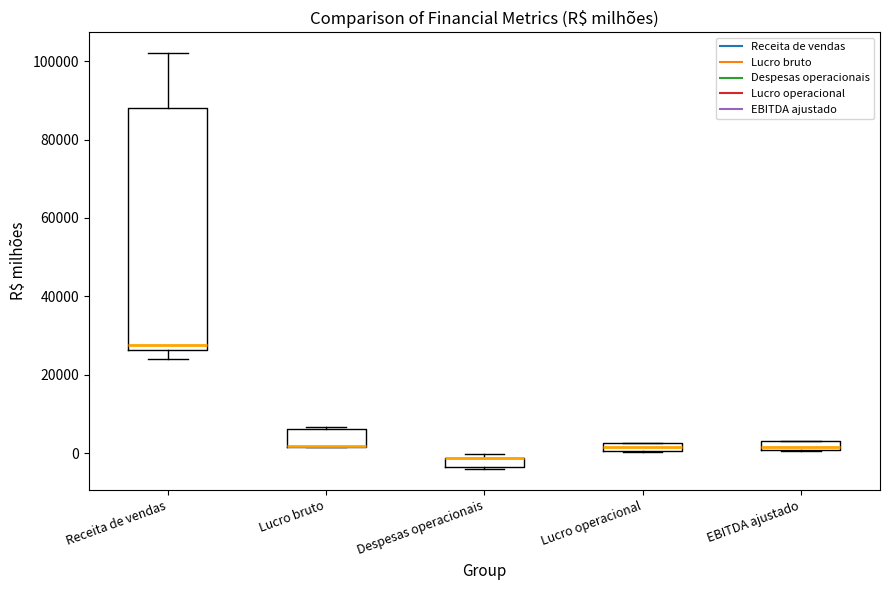

Which box is the tallest, from its lower edge to its upper edge?

Receita de vendas